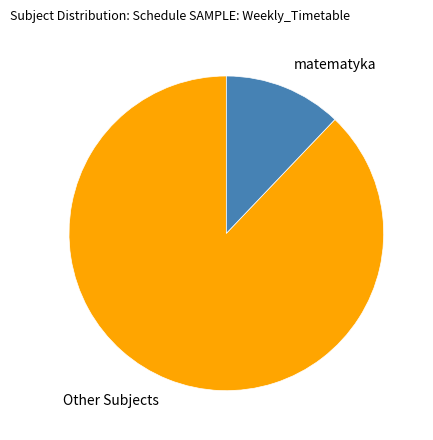

How many segments does this pie chart have?

2